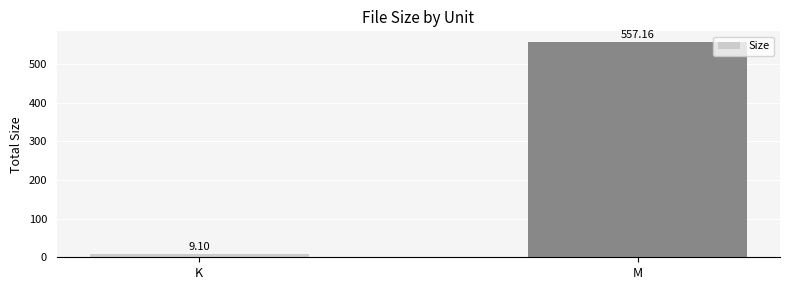

At which category does the chart reach its minimum across all series?

K